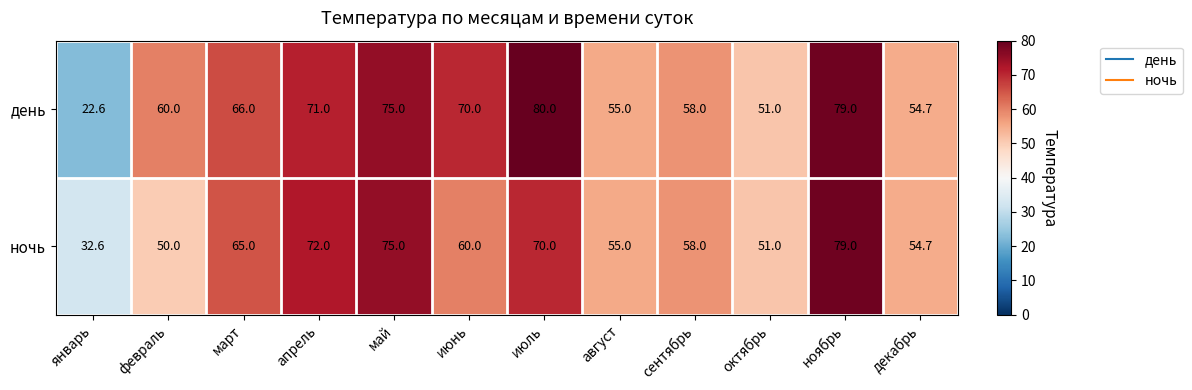

Count the number of data series in this chart.

2